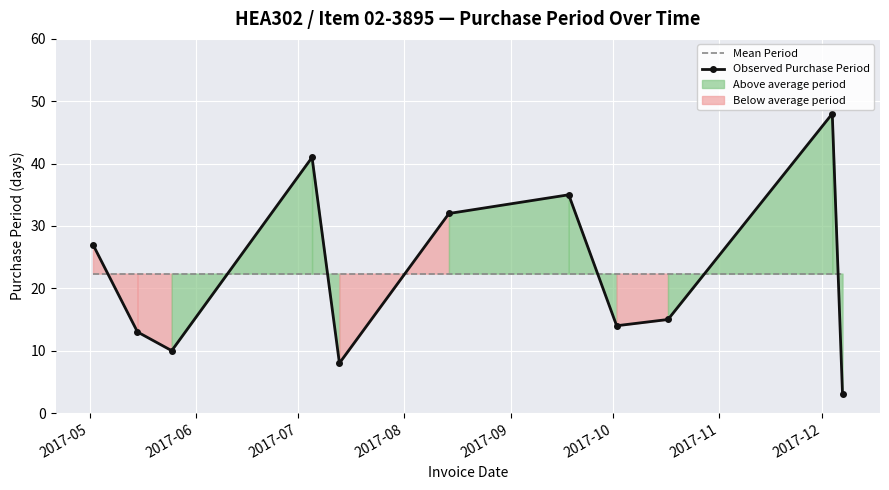

Count the number of categories in the chart.

11